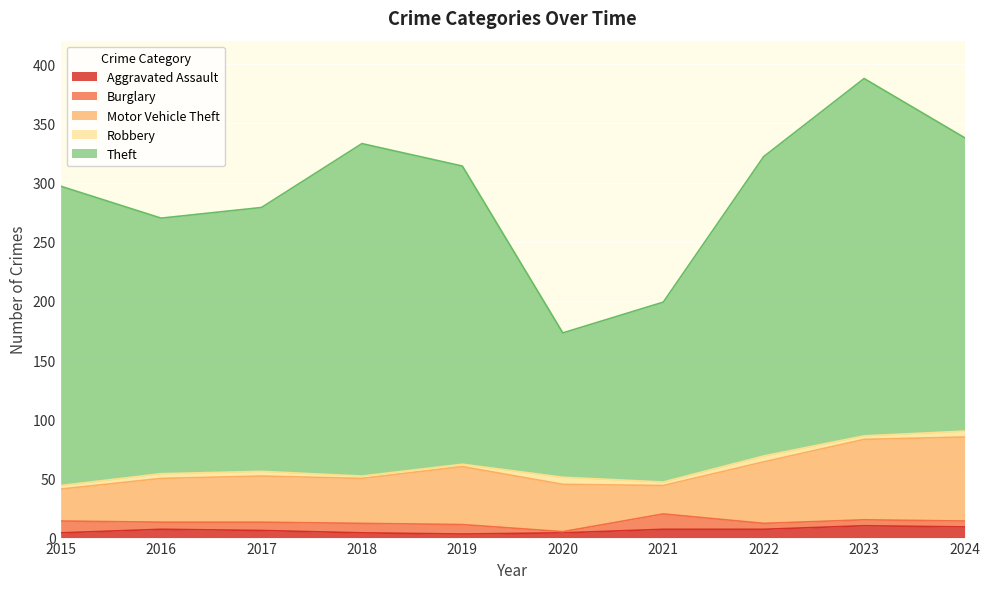

True or false: Theft and Burglary cross at least once.

False